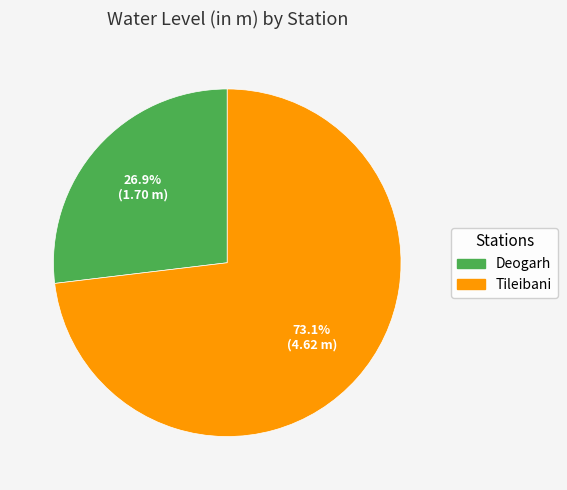

Which category has the biggest portion of the pie?

Tileibani